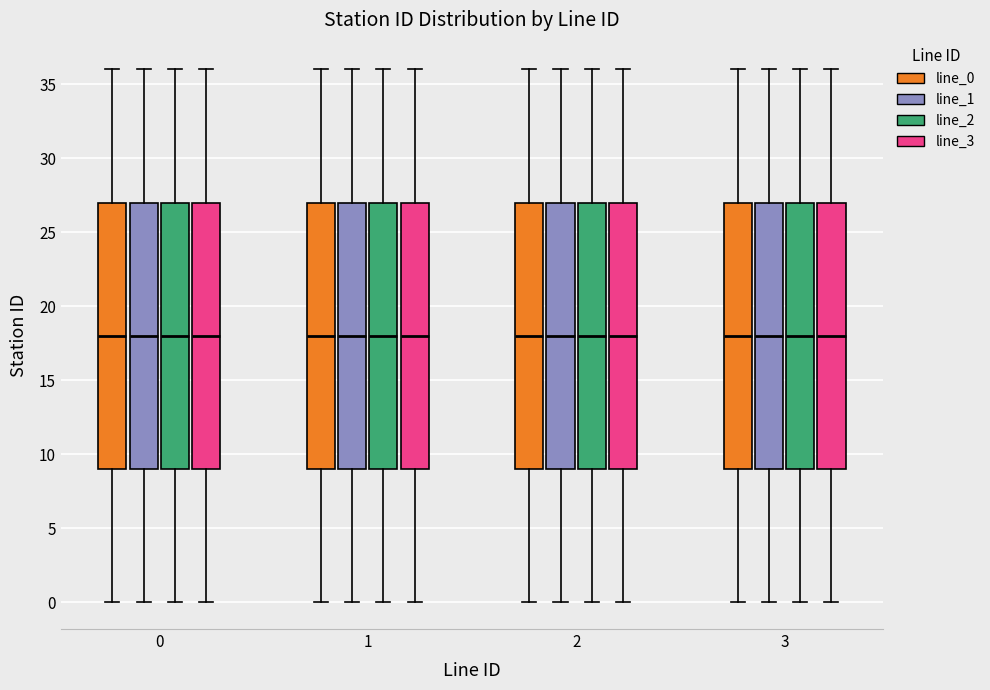

Reading left to right, transcribe this box plot: for each box, give where its median line is, the range the box spans, and where its two whiskers end, as read against the y-axis. The values are not printed on the chart, so give them approximately, as read against the axis.

0 (line_0): median 18, box 9 to 27, whiskers 0 to 36
0 (line_1): median 18, box 9 to 27, whiskers 0 to 36
0 (line_2): median 18, box 9 to 27, whiskers 0 to 36
0 (line_3): median 18, box 9 to 27, whiskers 0 to 36
1 (line_0): median 18, box 9 to 27, whiskers 0 to 36
1 (line_1): median 18, box 9 to 27, whiskers 0 to 36
1 (line_2): median 18, box 9 to 27, whiskers 0 to 36
1 (line_3): median 18, box 9 to 27, whiskers 0 to 36
2 (line_0): median 18, box 9 to 27, whiskers 0 to 36
2 (line_1): median 18, box 9 to 27, whiskers 0 to 36
2 (line_2): median 18, box 9 to 27, whiskers 0 to 36
2 (line_3): median 18, box 9 to 27, whiskers 0 to 36
3 (line_0): median 18, box 9 to 27, whiskers 0 to 36
3 (line_1): median 18, box 9 to 27, whiskers 0 to 36
3 (line_2): median 18, box 9 to 27, whiskers 0 to 36
3 (line_3): median 18, box 9 to 27, whiskers 0 to 36